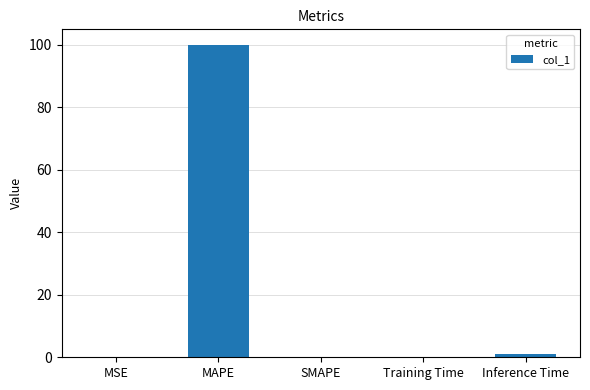

Is it true that the value at MSE is 0.0?

True